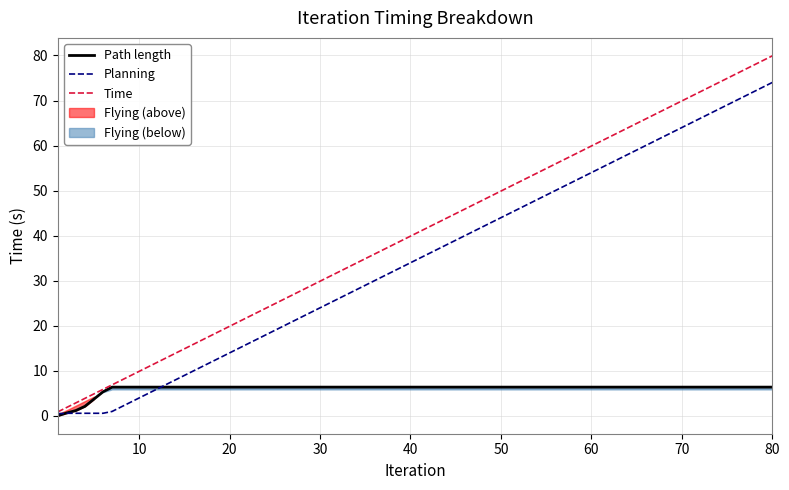

Reading left to right, extract all data points from this chart.

Path length: 0.1	0.7	1.2	2.1	3.7	5.4	6.4	6.4	6.4	6.4	6.4	6.4	6.4	6.4	6.4	6.4	6.4	6.4	6.4	6.4
Planning: 0.5	0.6	0.6	0.6	0.6	0.6	1.0	2.0	3.0	4.0	9.0	14.0	19.0	24.0	29.0	34.0	44.0	54.0	64.0	74.0
Time: 0.9	1.9	2.9	3.9	4.9	5.9	6.9	7.9	8.9	9.9	14.9	19.9	24.9	29.9	34.9	39.9	49.9	59.9	69.9	79.9